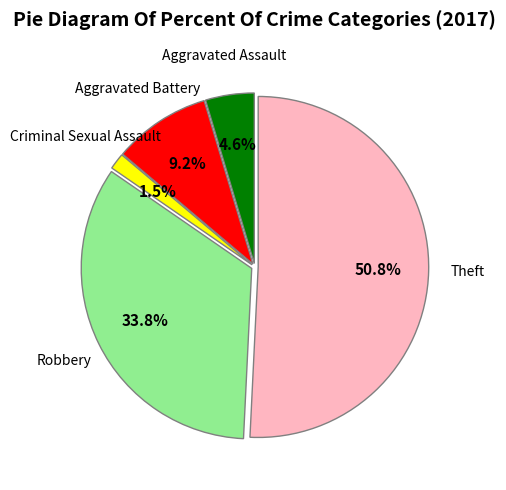

Is there any slice that represents more than half of the pie?

Yes